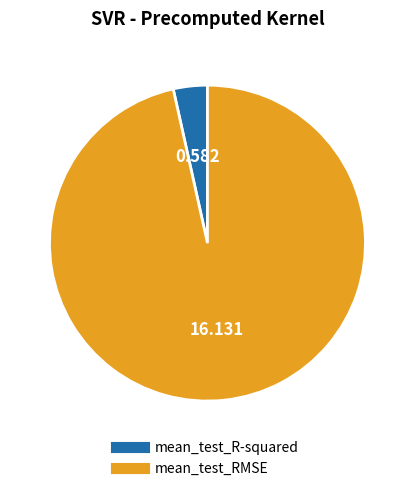

Is it true that mean_test_RMSE is 97% of the pie?

True